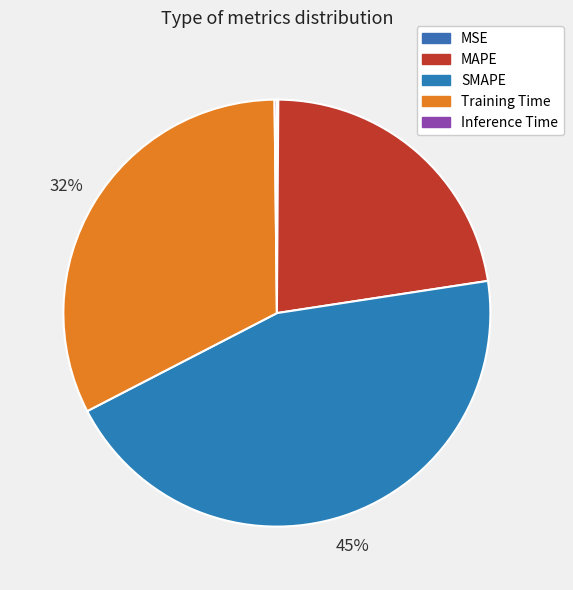

To the nearest percent, what portion does Training Time represent?

32%